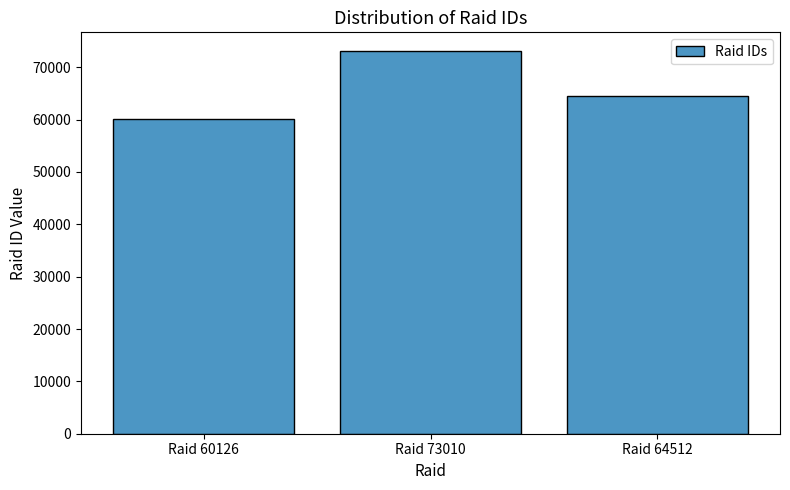

What position from the right is Raid 64512?

1